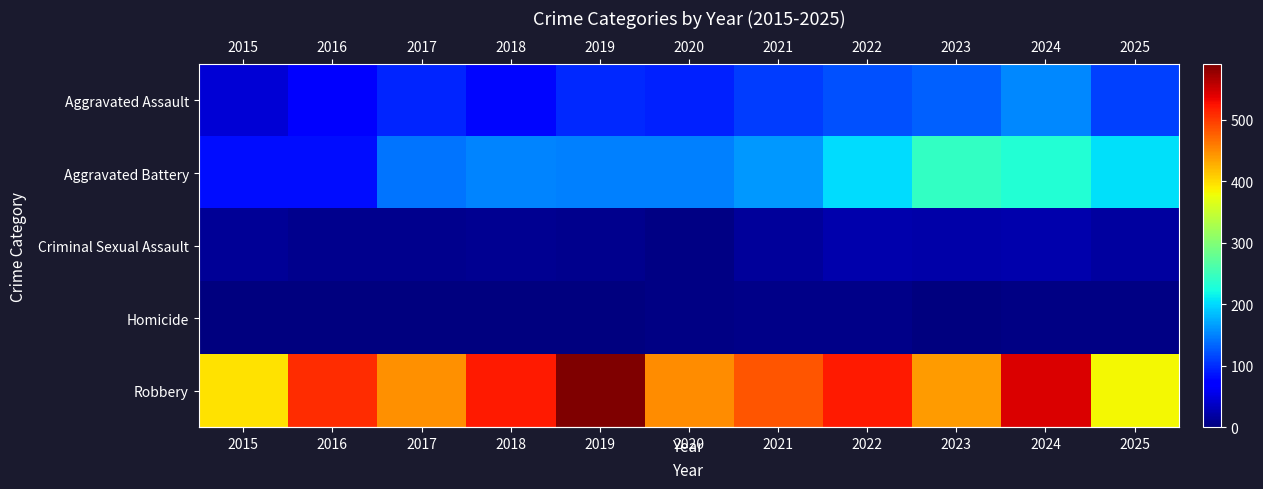

At which category does the chart reach its minimum across all series?

2015